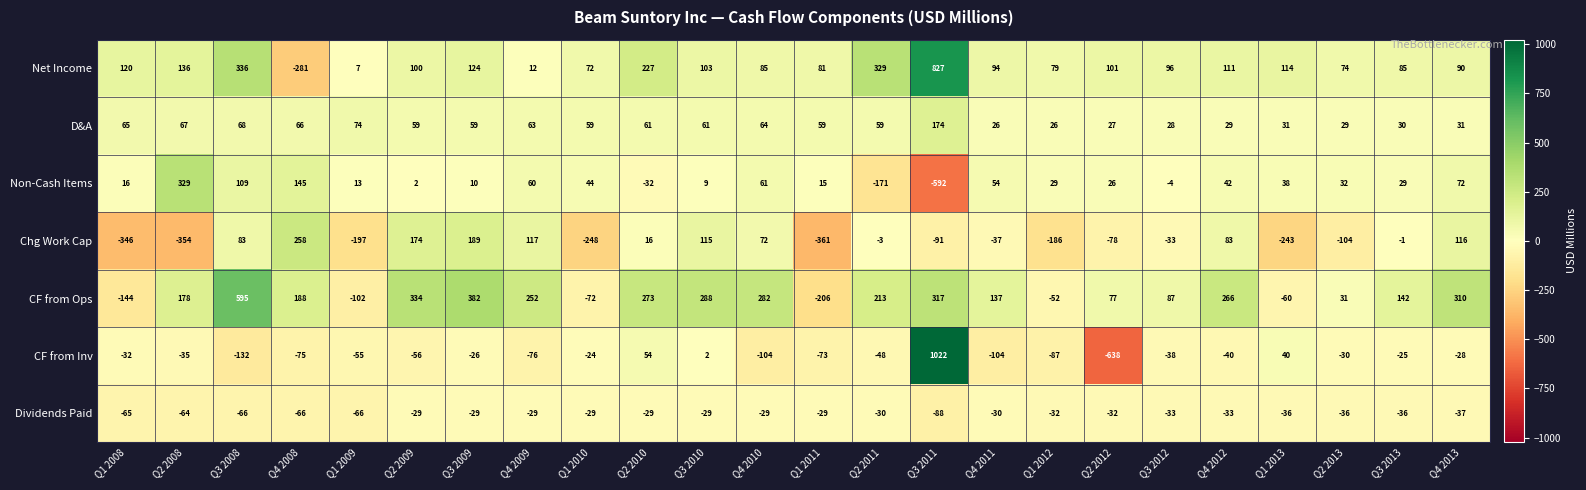

What is the minimum value shown in the chart?

-638